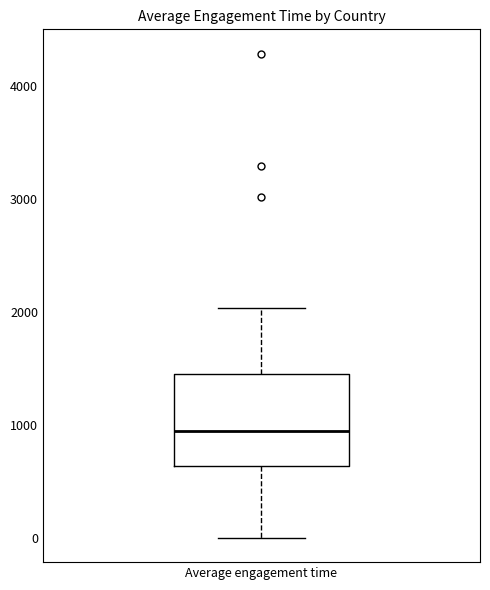

Read this box plot against the y-axis: the position of the median line, the range covered by the box, and the ends of both whiskers. The values are not printed on the chart, so give them approximately, as read against the axis.

median 900, box 600 to 1500, whiskers 0 to 2000